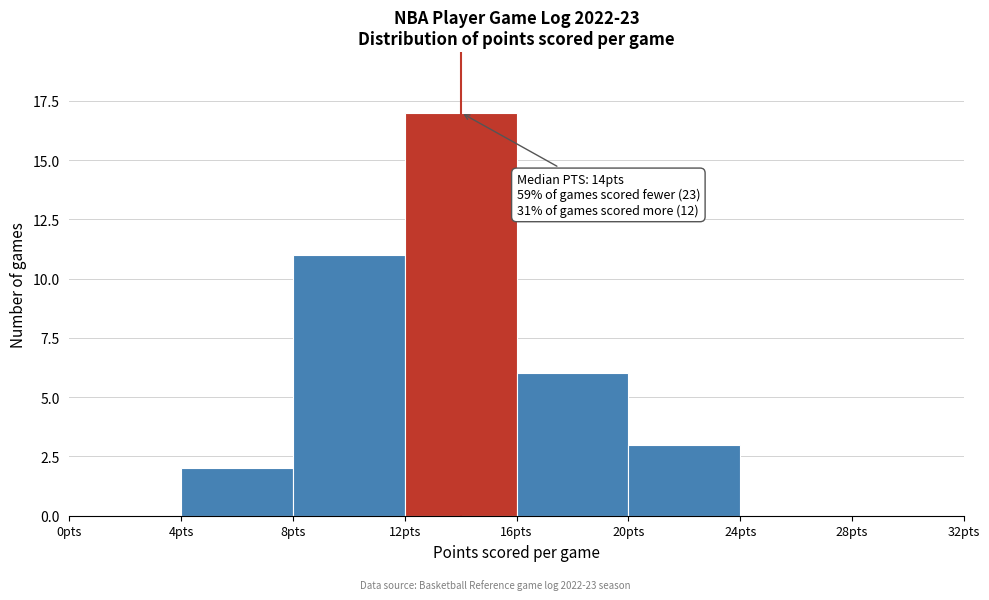

Over which range of the x-axis is the bar tallest?

12 to 16